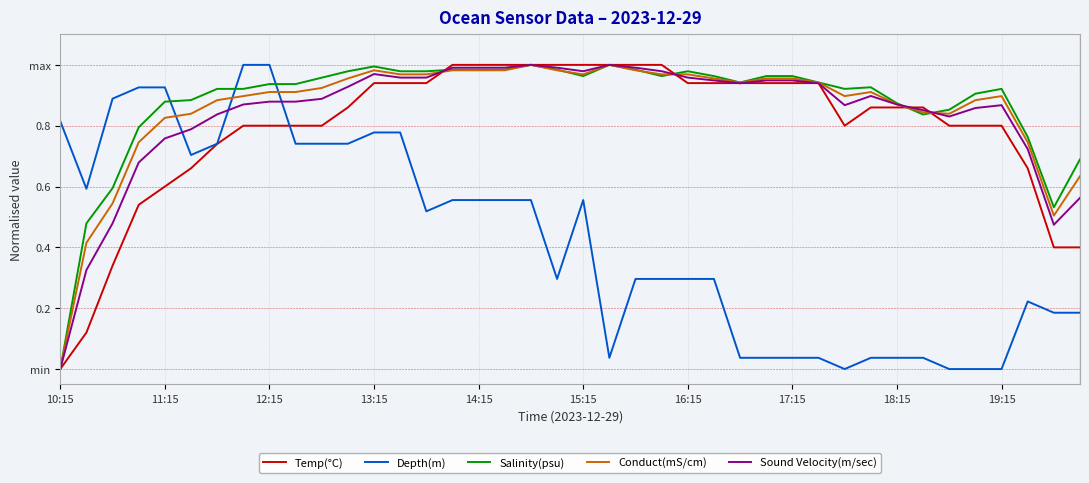

Where do Sound Velocity(m/sec) and Salinity(psu) first cross each other?

14 and 15